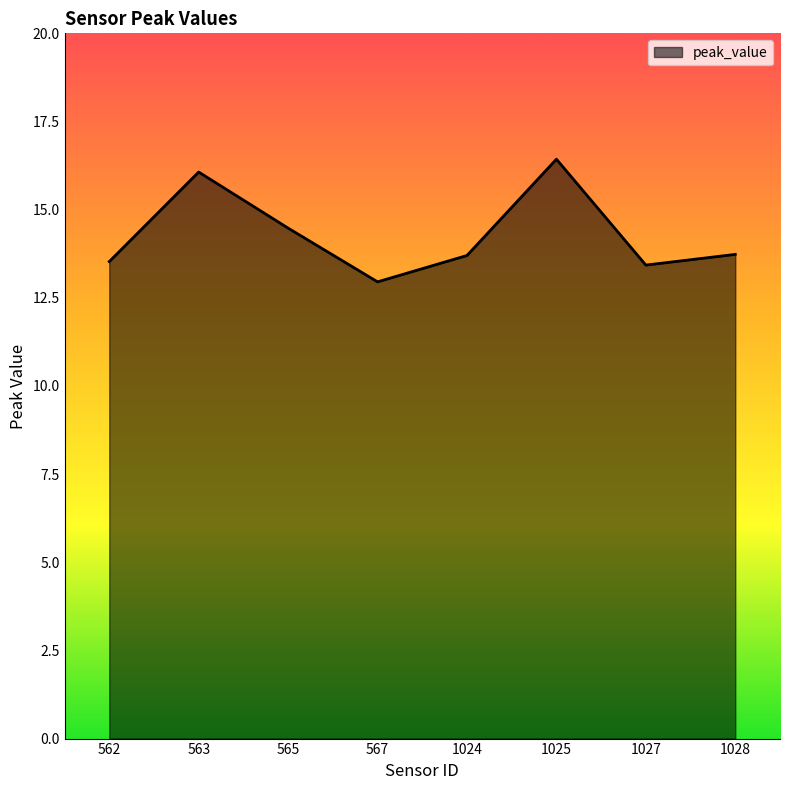

Reading left to right, what are all the values shown in this chart?

13.5	16.1	14.5	13.0	13.7	16.4	13.4	13.7